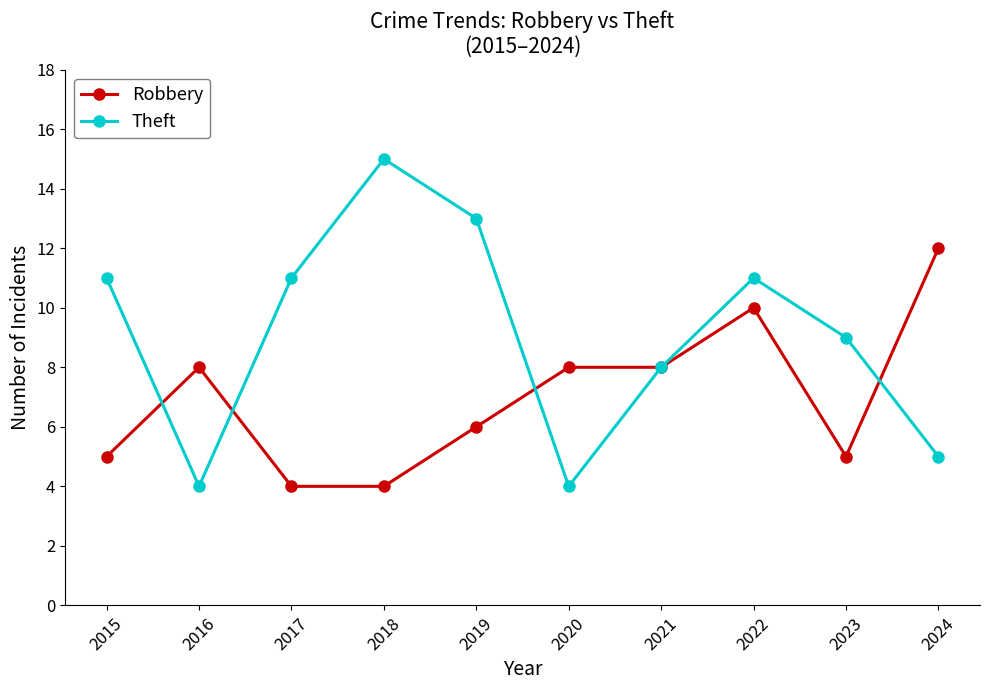

What is the value of the Theft point at the 5th from the left?

13